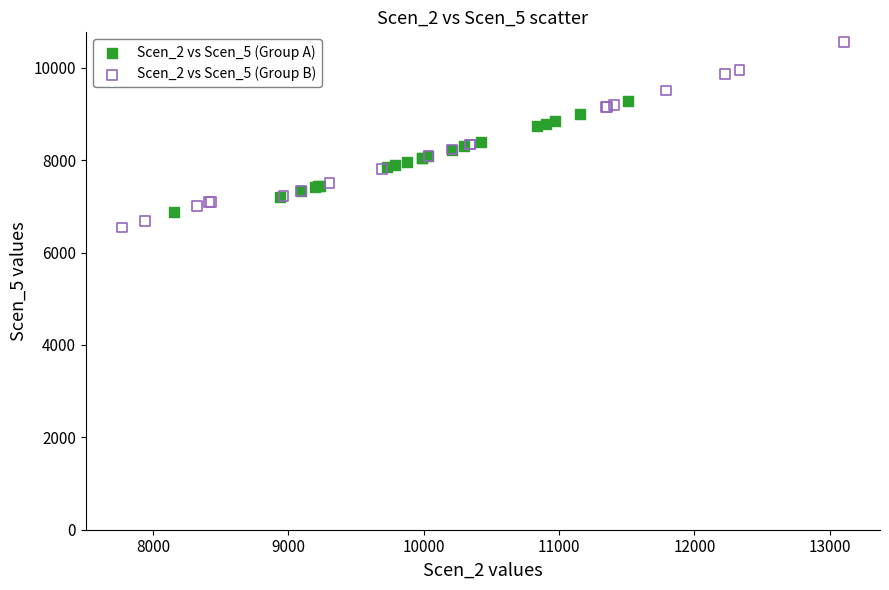

Which series has the largest Y range (max minus min)?

Scen_2 vs Scen_5 (Group B)